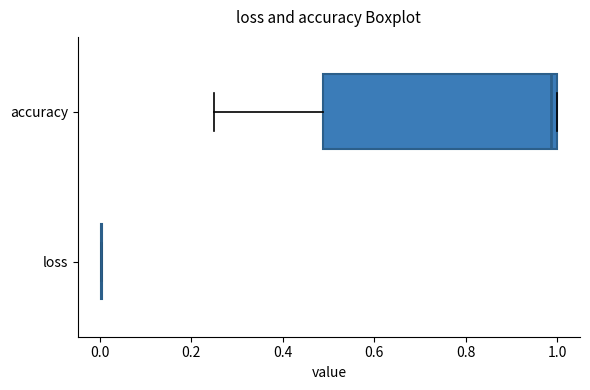

Which box is the widest, from its left edge to its right edge?

accuracy